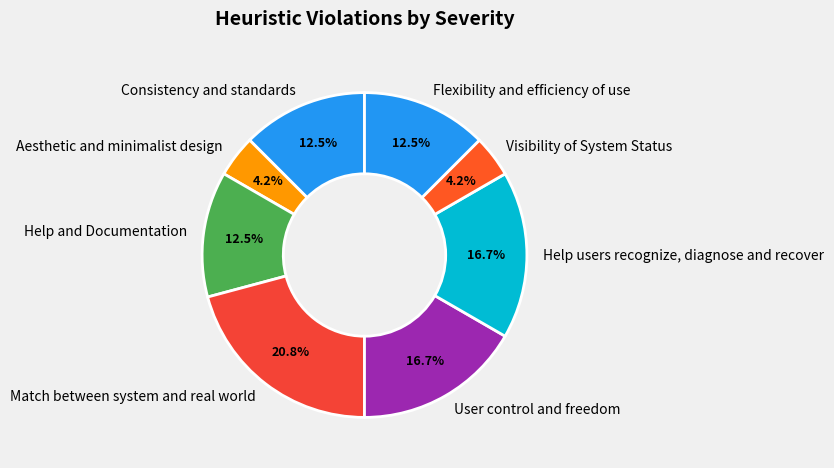

How many slices are in this pie chart?

8